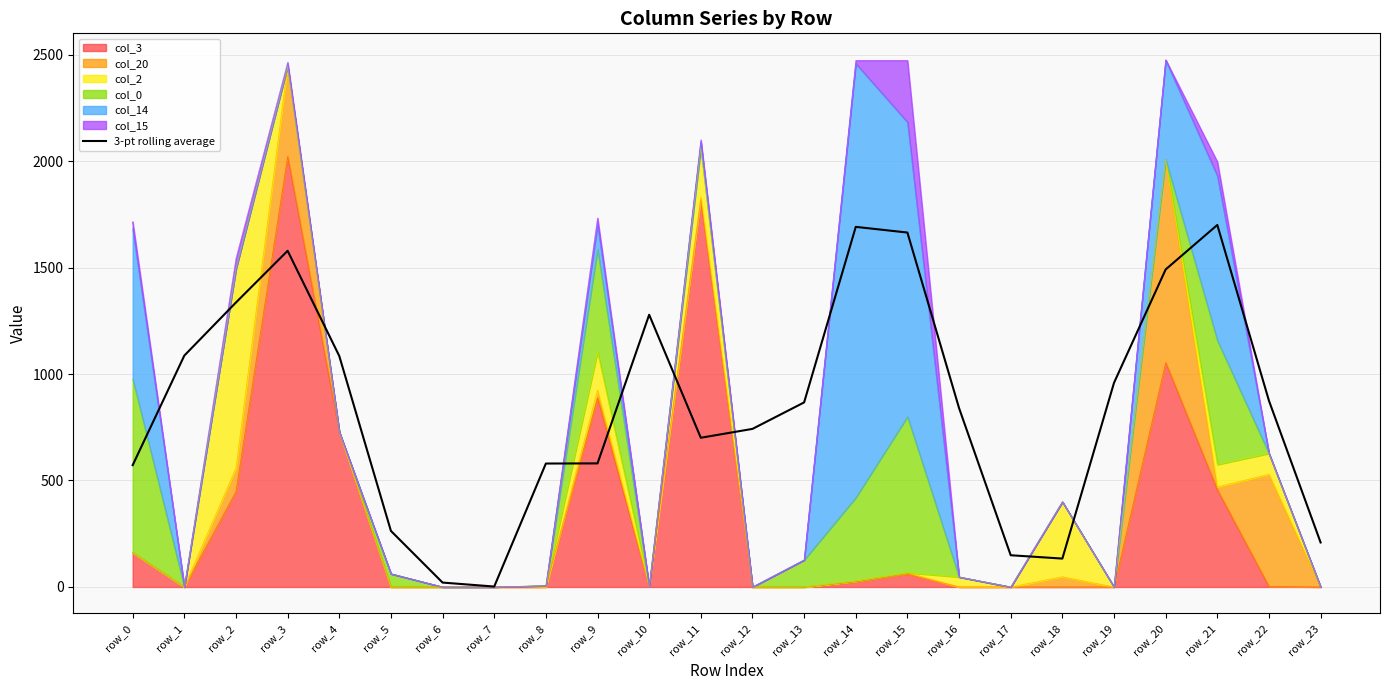

Read the value at row_0.

572.0